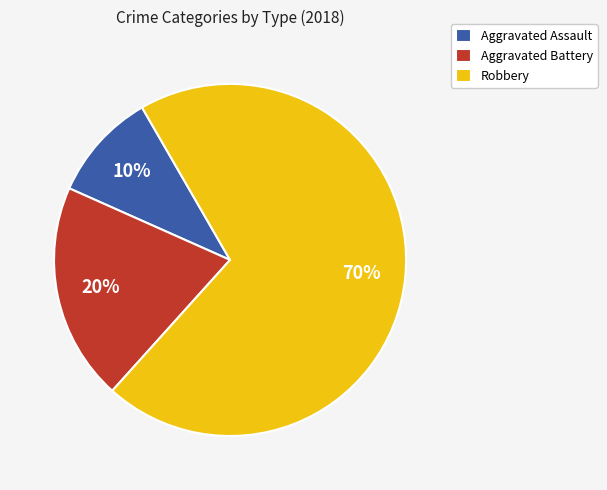

Rank the categories by value from lowest to highest.

Aggravated Assault, Aggravated Battery, Robbery